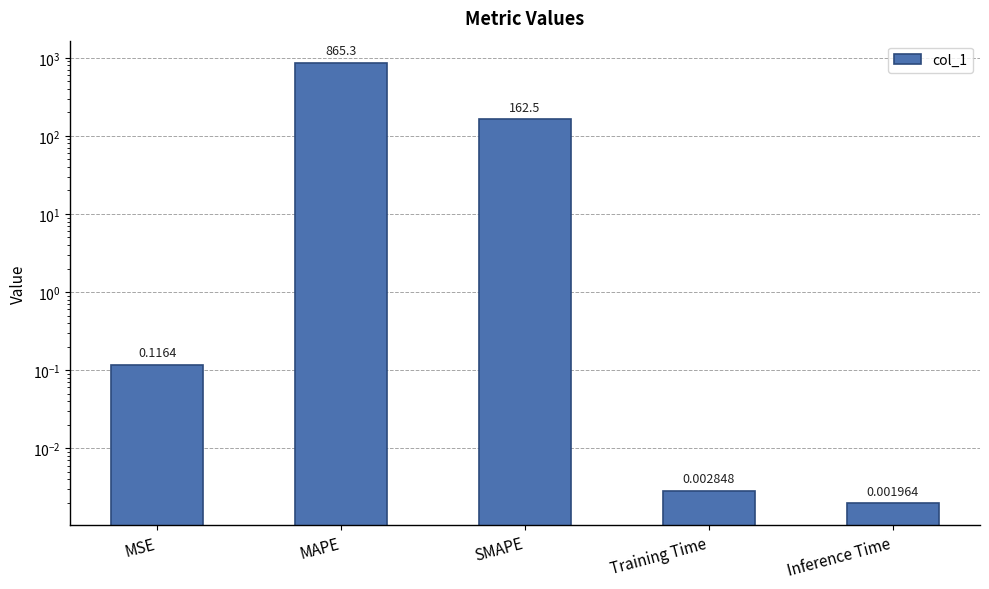

True or false: the data shows 0.1 at MSE.

True